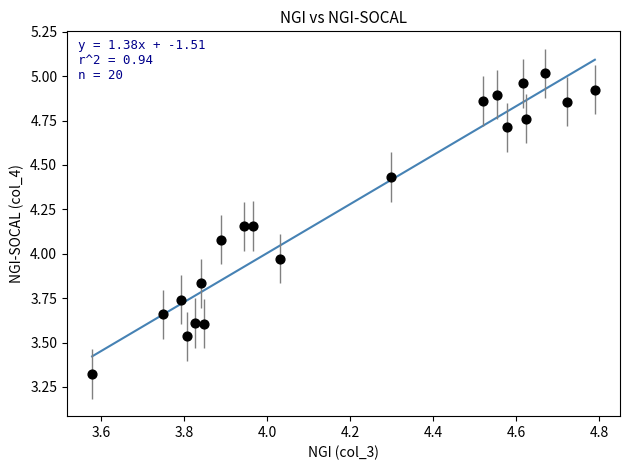

What is the range of Y values (max minus min)?

1.7